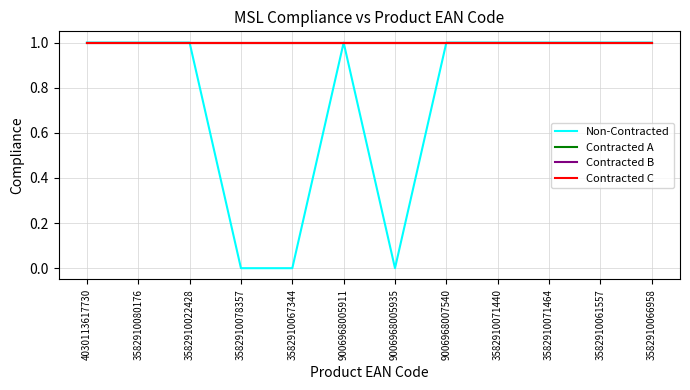

Which series changed the most between 3582910067344 and 3582910071440?

Non-Contracted